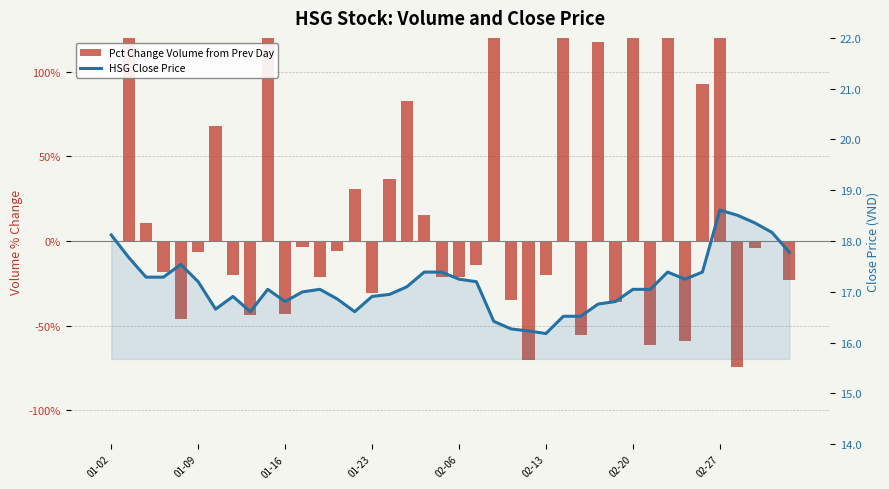

What is the sum of all HSG Close Price values?

686.1